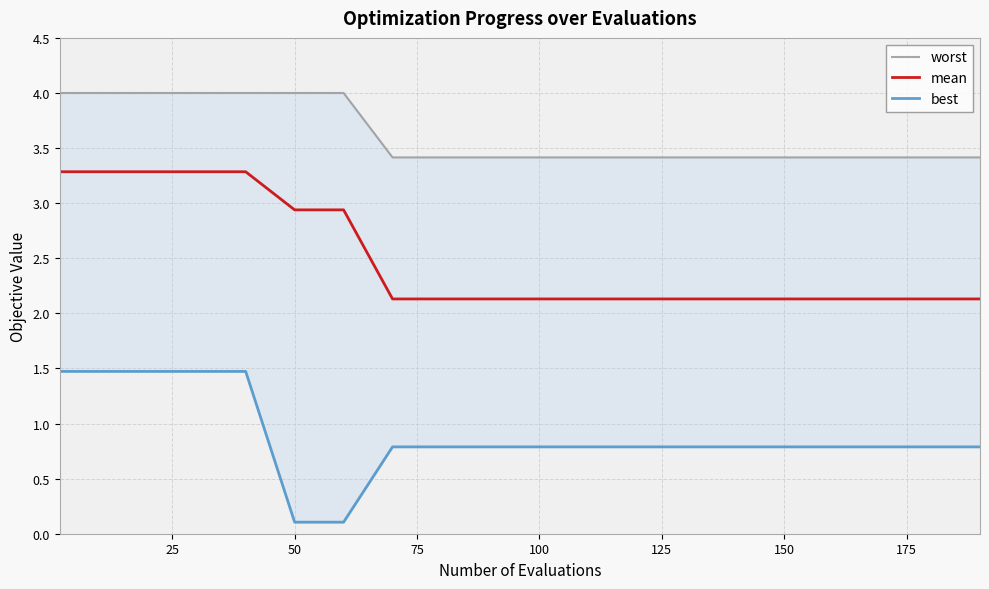

What is the minimum value for mean?

2.1